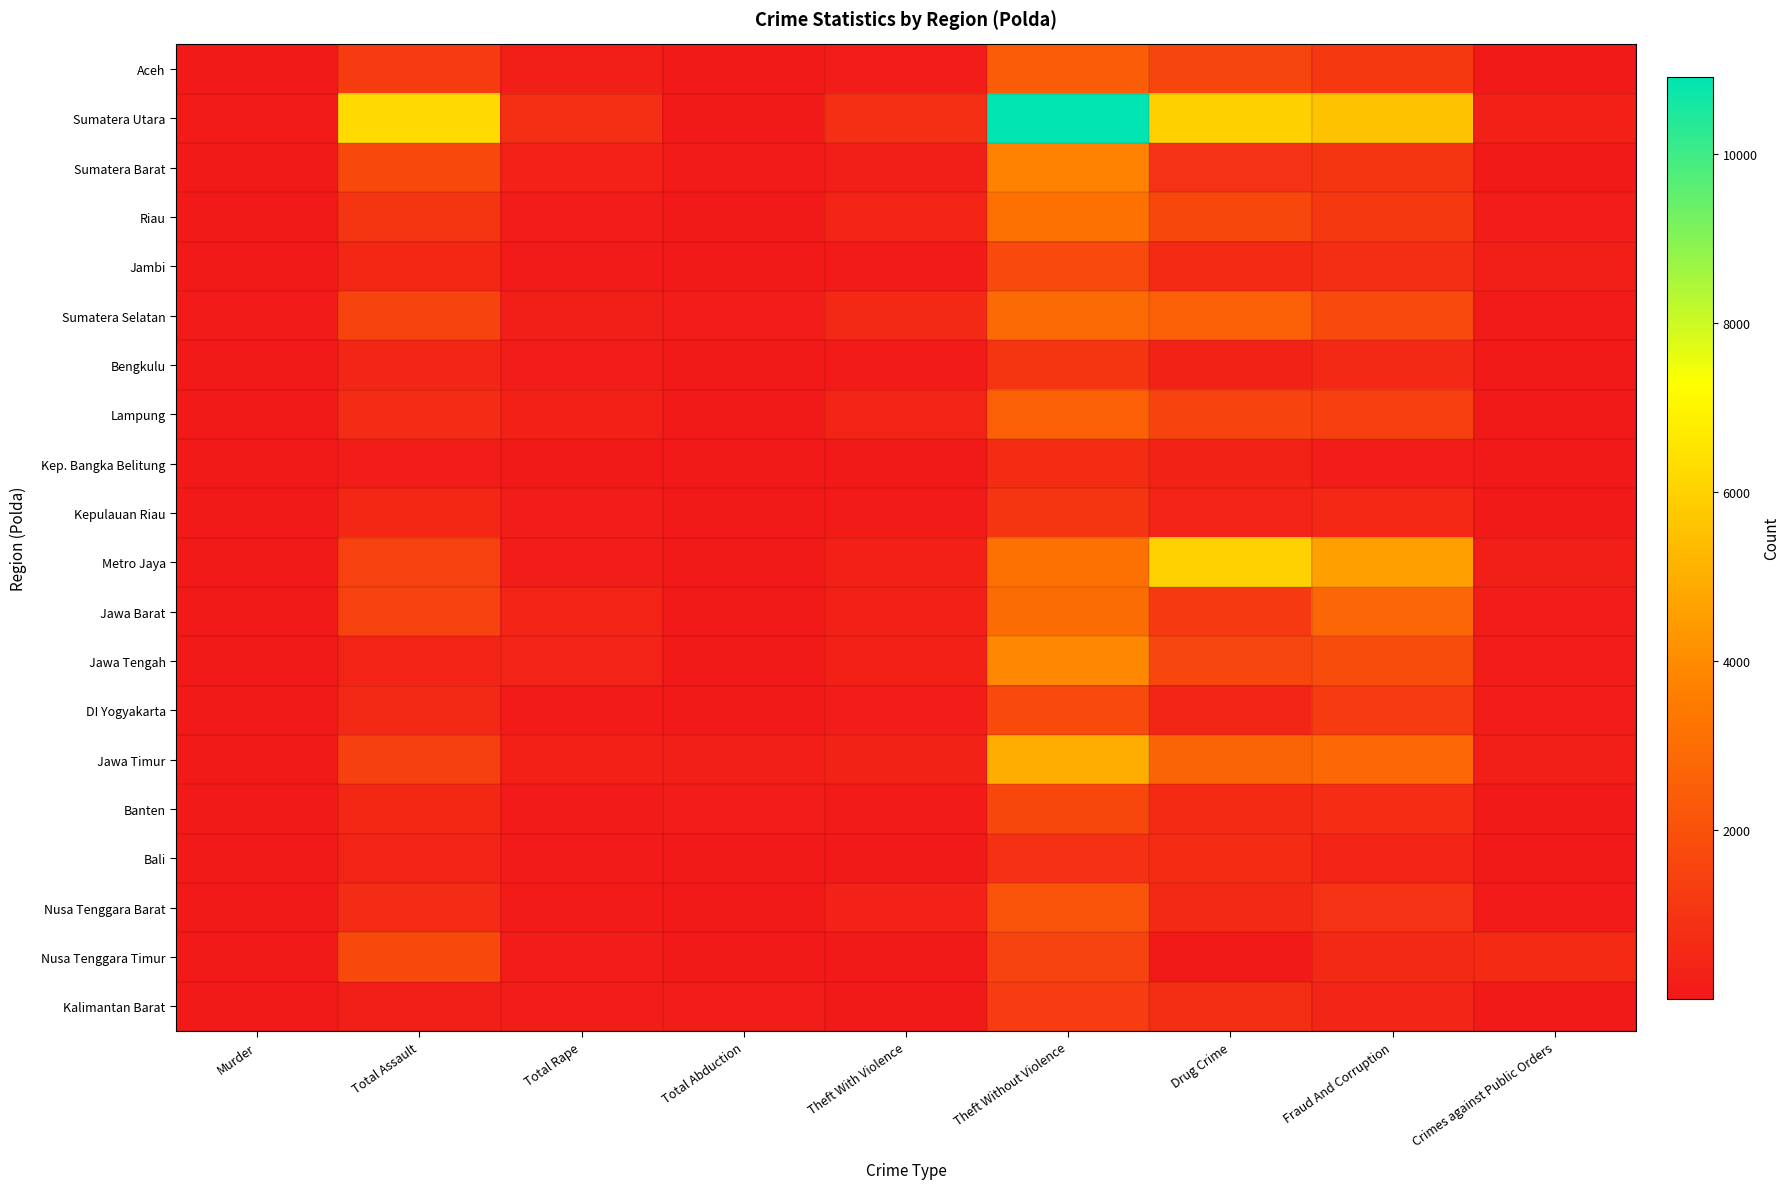

What is the minimum value shown in the chart?

1